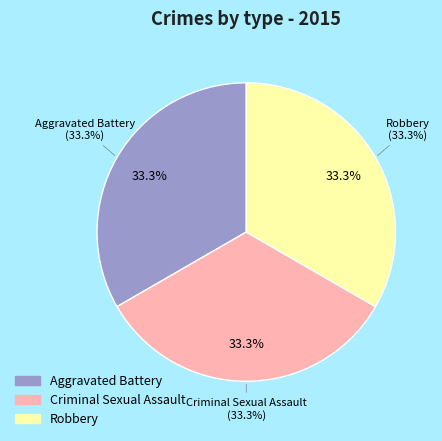

The Aggravated Battery slice represents 28% of the pie. True or false?

False